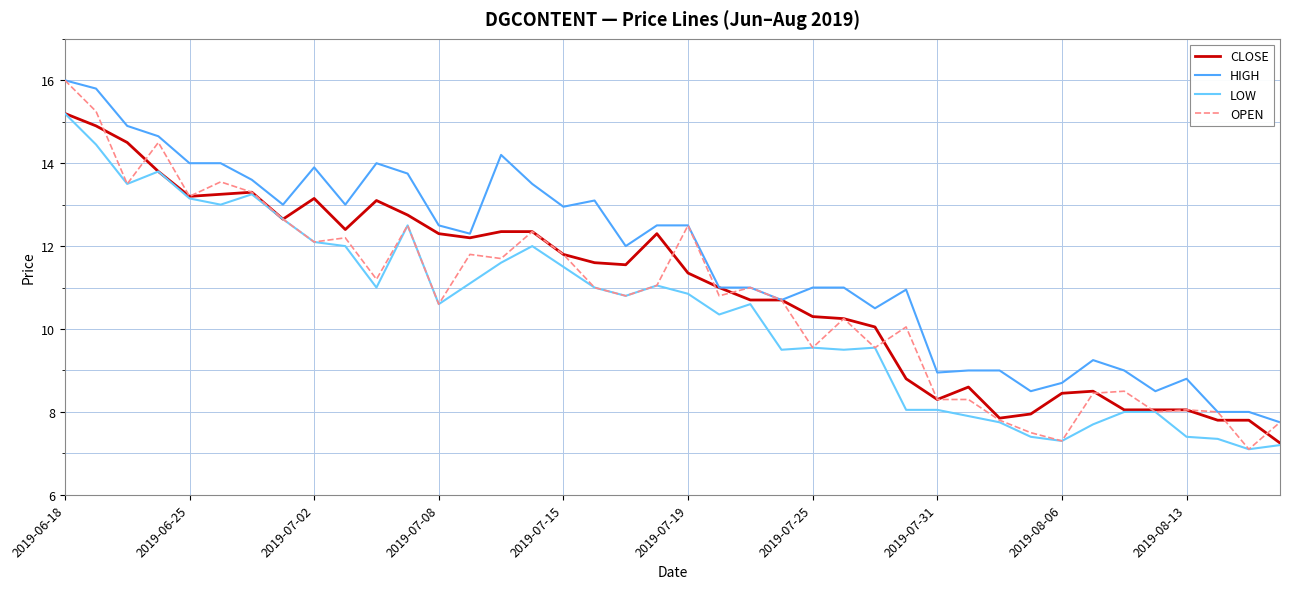

Which series has the largest range (max minus min)?

OPEN